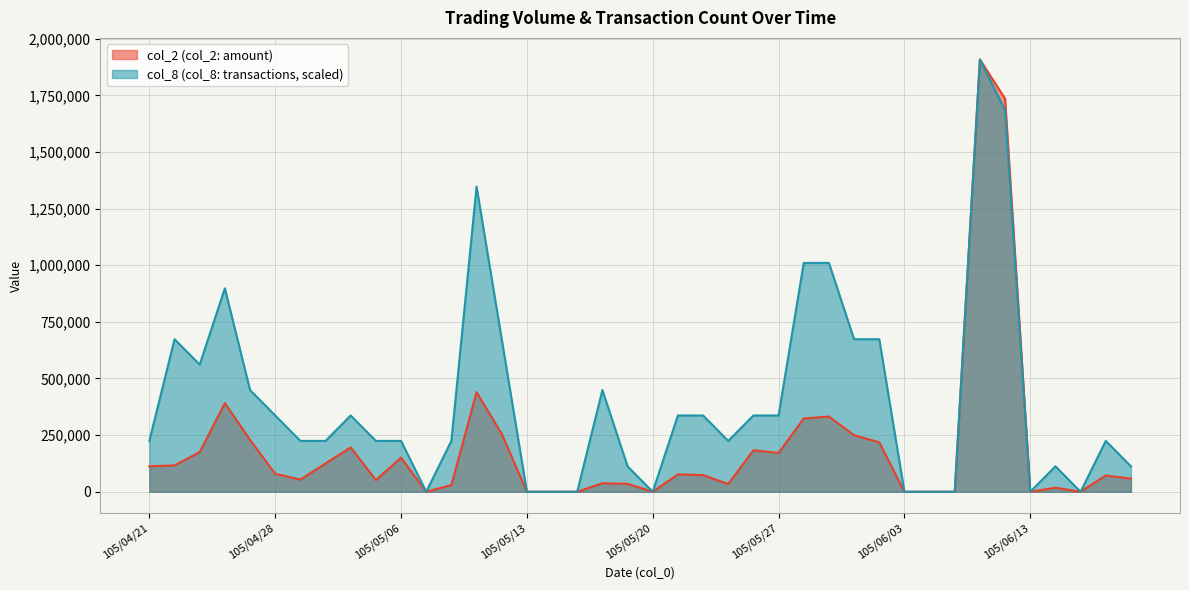

Reading left to right, list all the values displayed in this chart.

col_2: 112450.0	116450.0	174830.0	391280.0	229100.0	79450.0	53740.0	125160.0	195920.0	51600.0	150350.0	0.0	29500.0	439670.0	255560.0	0.0	0.0	0.0	37520.0	35040.0	0.0	76500.0	73760.0	34040.0	183200.0	171470.0	323550.0	332170.0	249780.0	218320.0	0.0	0.0	0.0	1908300.0	1735300.0	0.0	17700.0	0.0	71800.0	58000.0
col_8: 224505.9	673517.6	561264.7	898023.5	449011.8	336758.8	224505.9	224505.9	336758.8	224505.9	224505.9	0.0	224505.9	1347035.3	673517.6	0.0	0.0	0.0	449011.8	112252.9	0.0	336758.8	336758.8	224505.9	336758.8	336758.8	1010276.5	1010276.5	673517.6	673517.6	0.0	0.0	0.0	1908300.0	1683794.1	0.0	112252.9	0.0	224505.9	112252.9